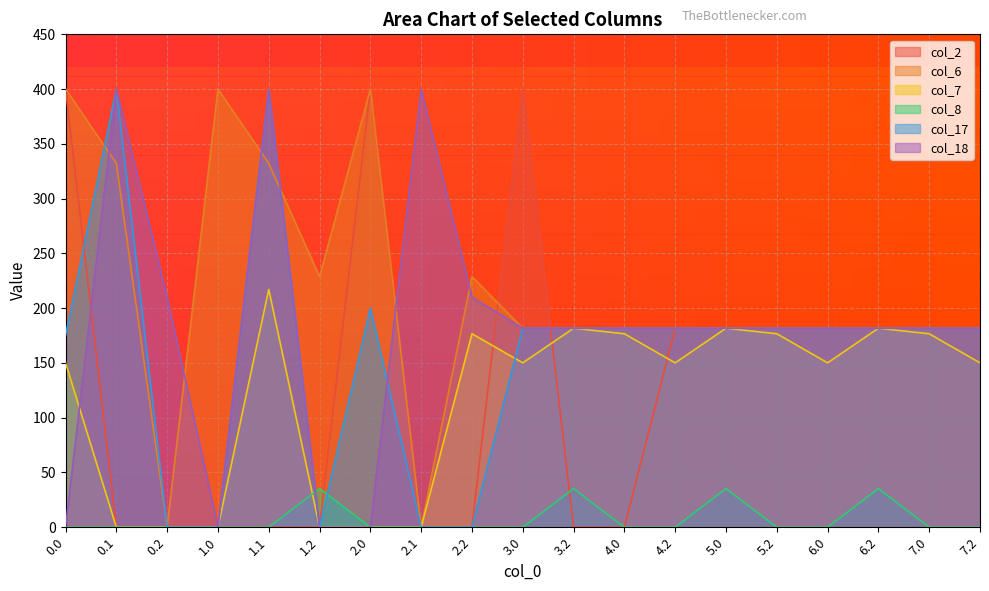

Does the chart display data point markers on the line(s)?

No